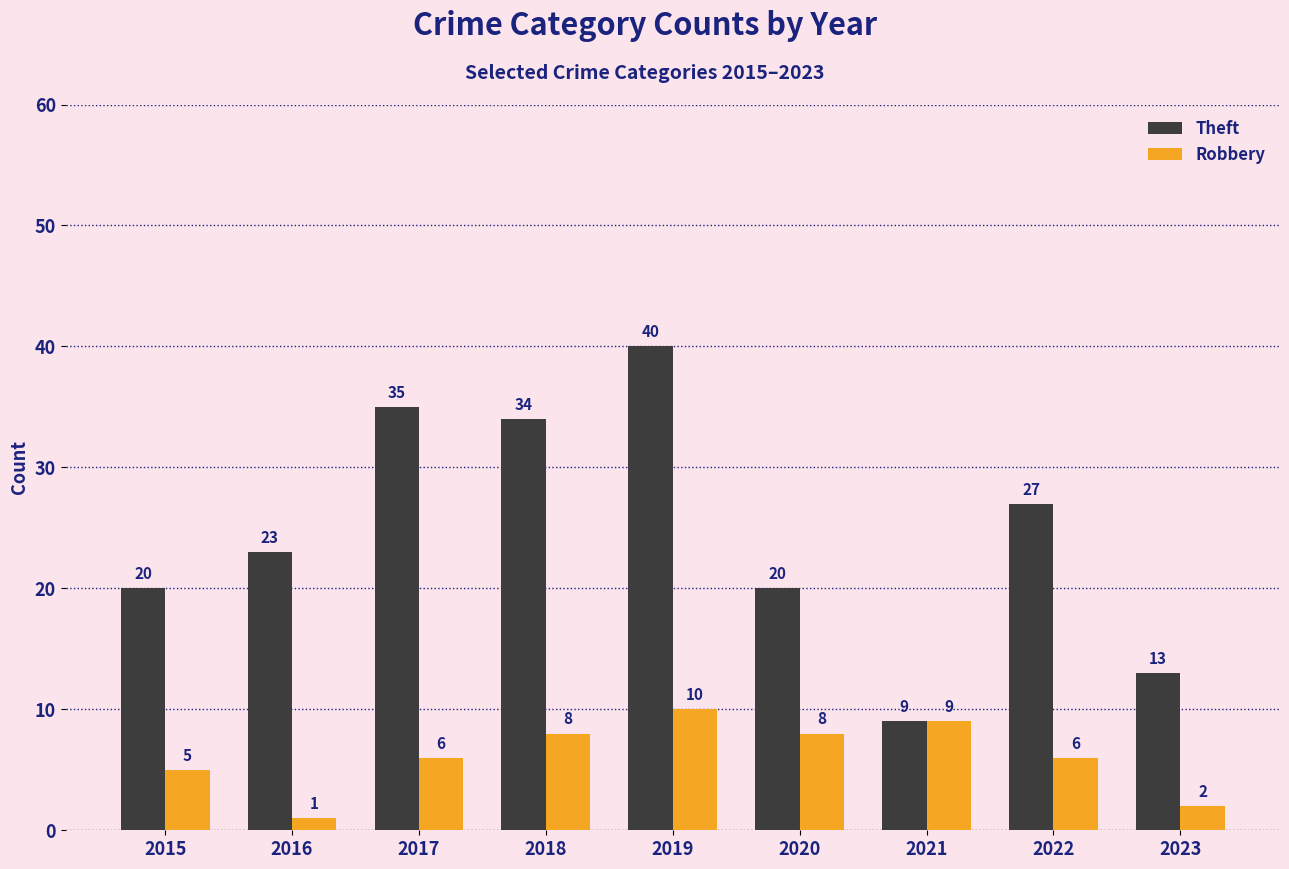

What is the sum of the Robbery values at 2022 and 2017?

12